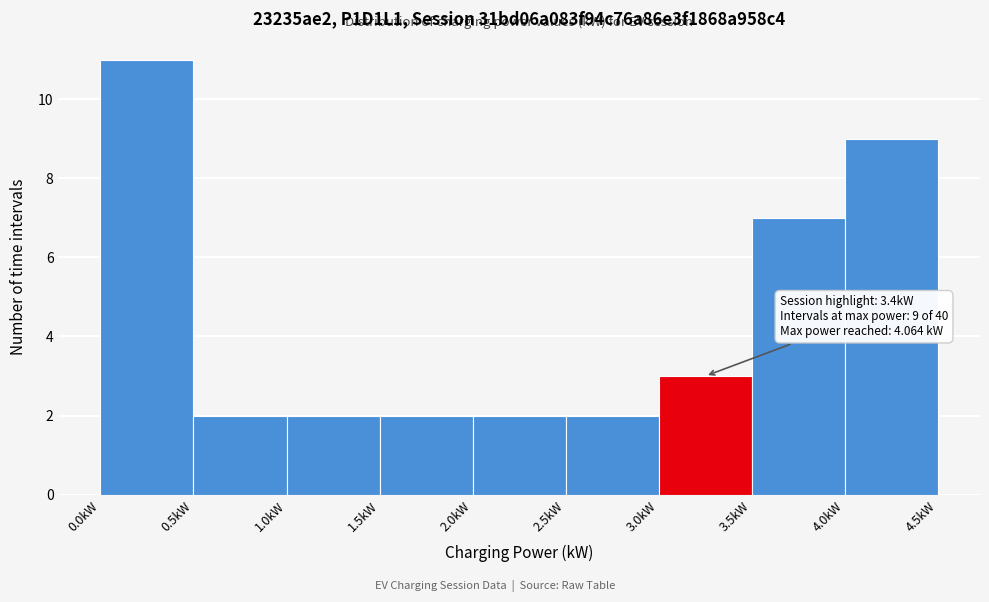

Which range on the x-axis has the tallest bar?

0.0 to 0.5